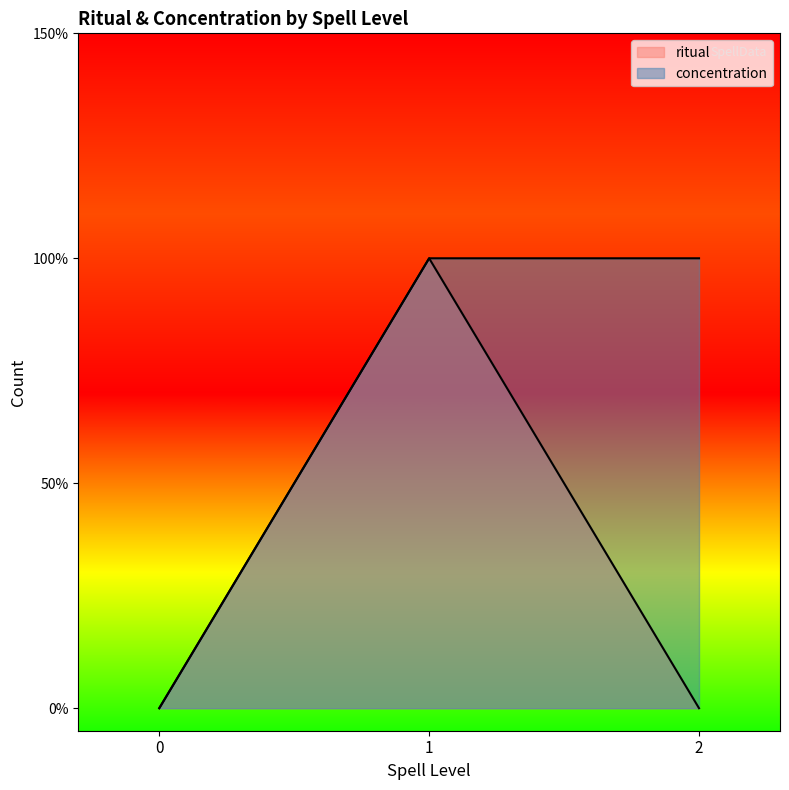

True or false: ritual and concentration cross at least once.

True